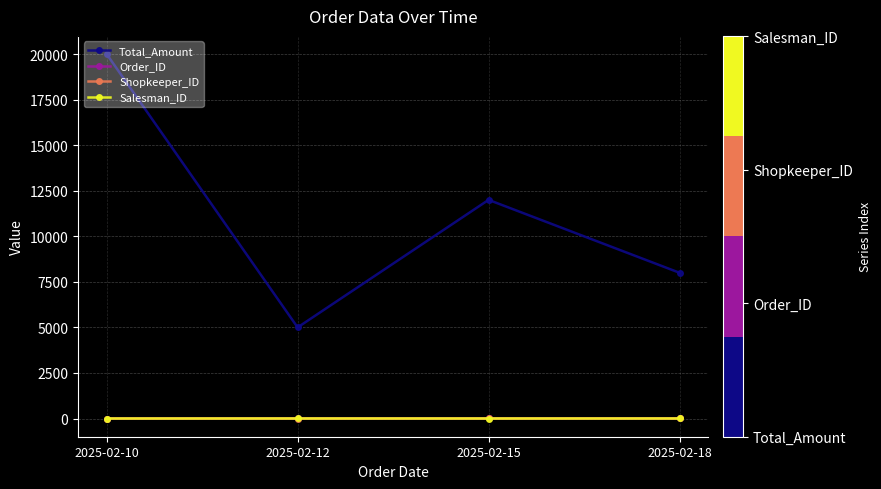

Is this an area chart (filled region under the line)?

No